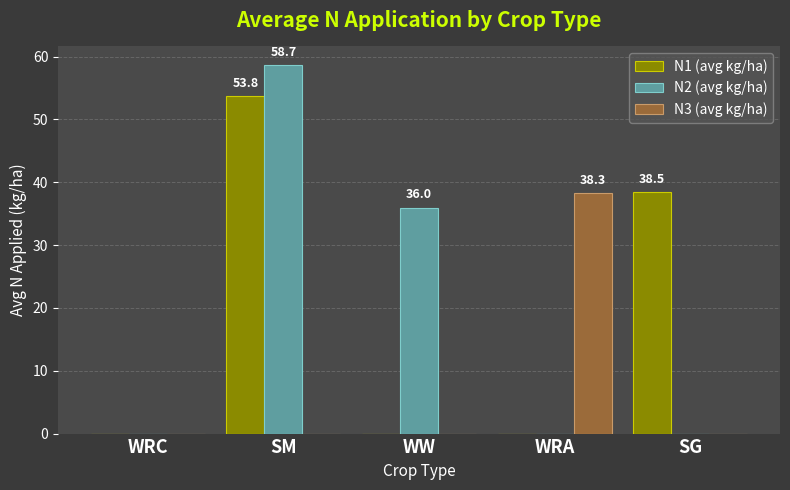

What is the total value across all series at WW?

36.0